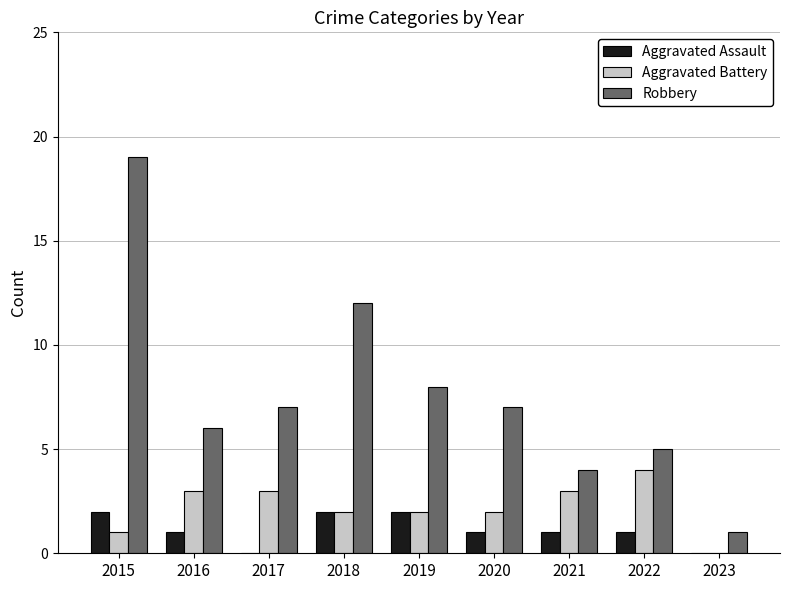

What is the maximum value shown in the chart?

19